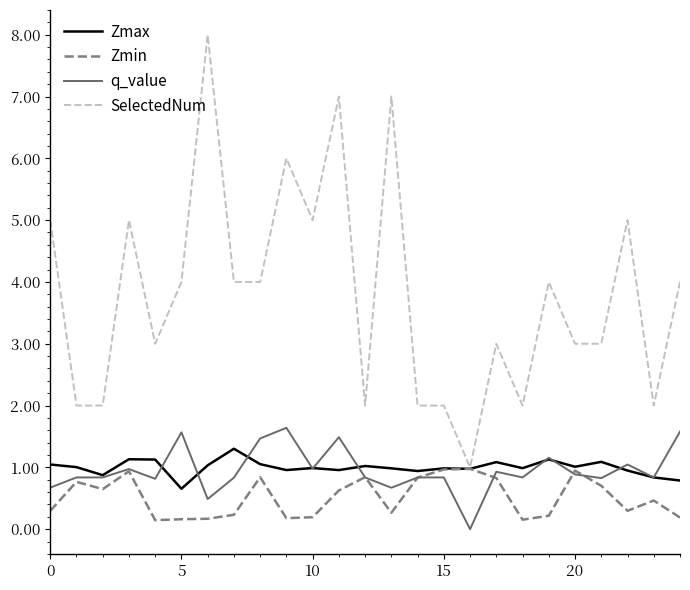

True or false: q_value and SelectedNum cross at least once.

False